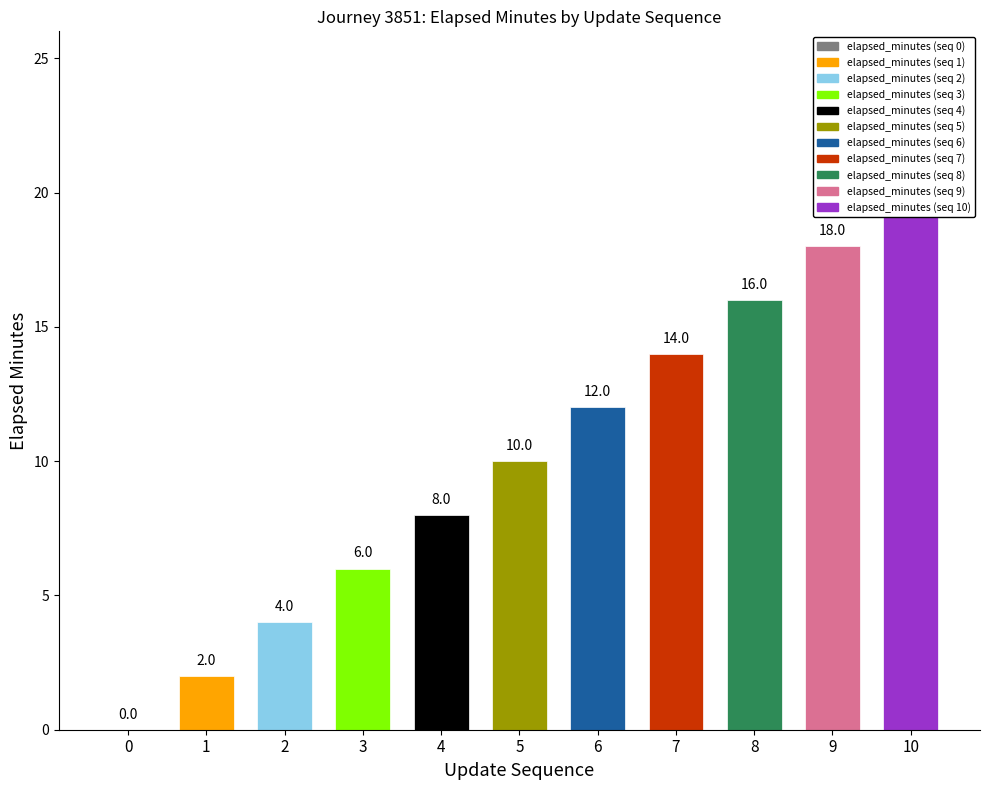

Reading left to right, what are all the values shown in this chart?

0=0	1=2	2=4	3=6	4=8	5=10	6=12	7=14	8=16	9=18	10=20